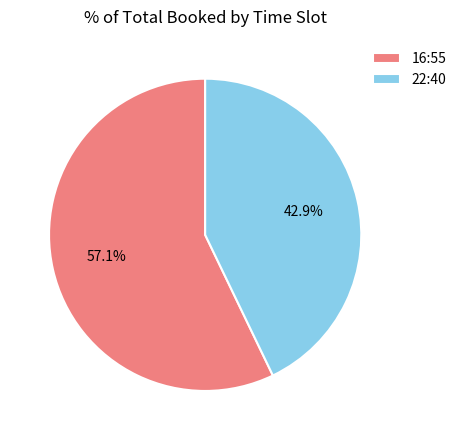

Rank the categories by value from highest to lowest.

16:55, 22:40